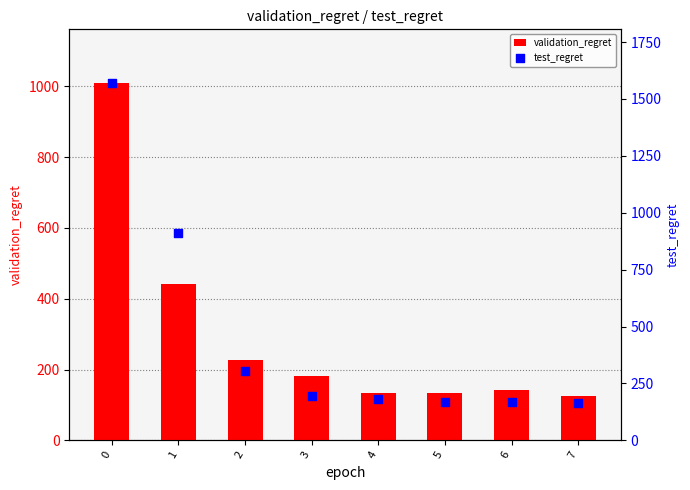

Which series reaches the minimum Y coordinate?

validation_regret